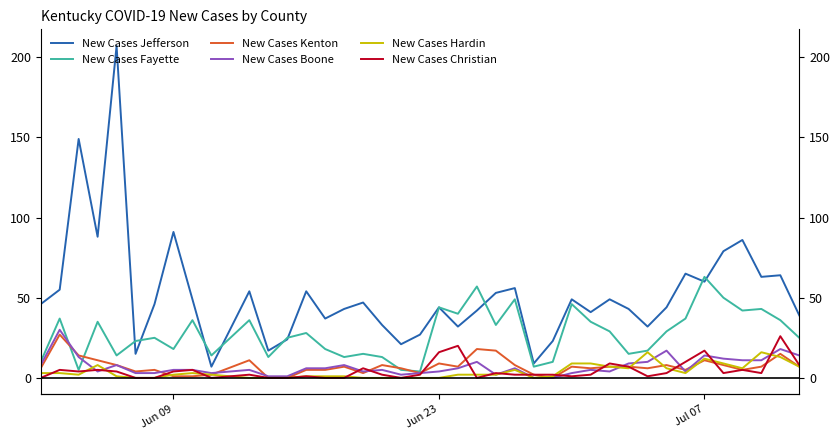

The value of New Cases Jefferson at Jun 23 is 44. True or false?

True